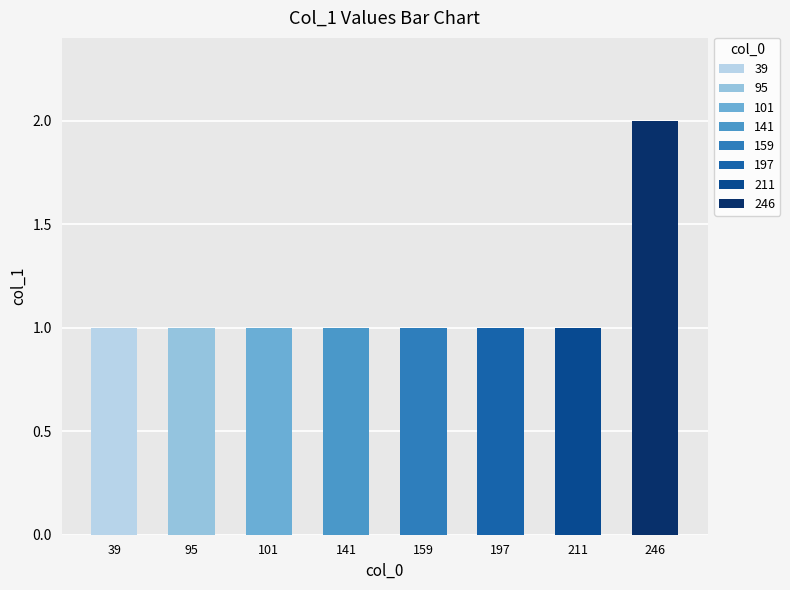

What is the ratio of the value at 197 to the value at 101?

1.0